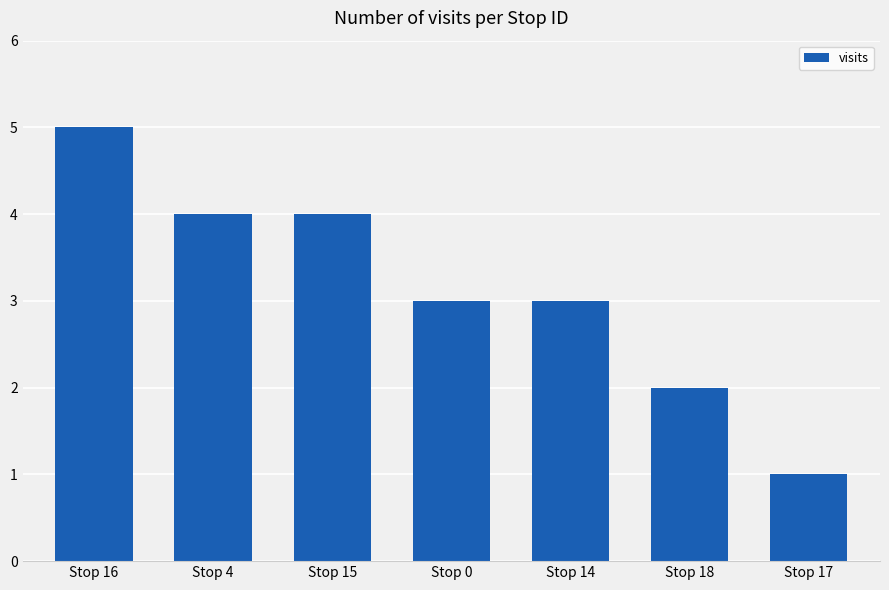

At which label does the data first exceed 3?

Stop 16